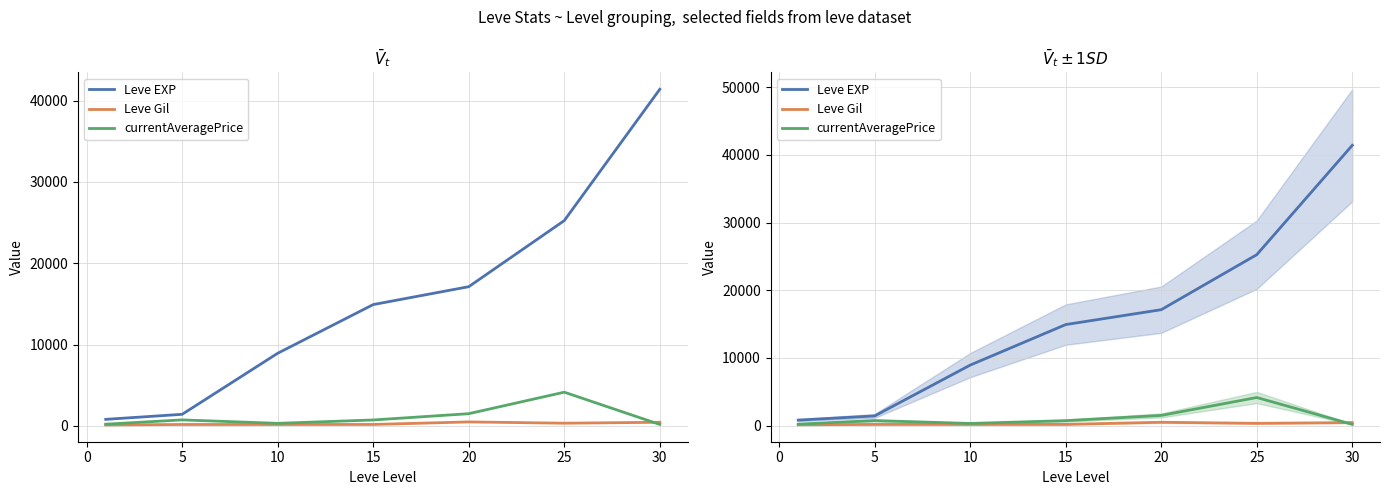

True or false: Leve EXP and currentAveragePrice cross at least once.

False